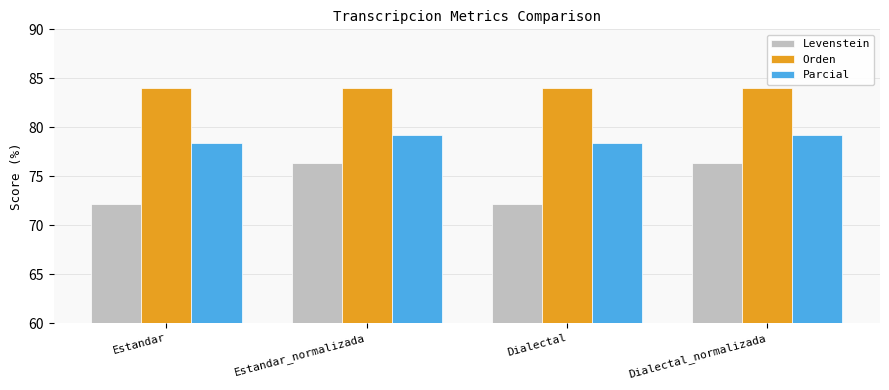

Reading left to right, extract all data points from this chart.

Levenstein: 72.1	76.4	72.1	76.4
Orden: 84.0	84.0	84.0	84.0
Parcial: 78.4	79.2	78.4	79.2